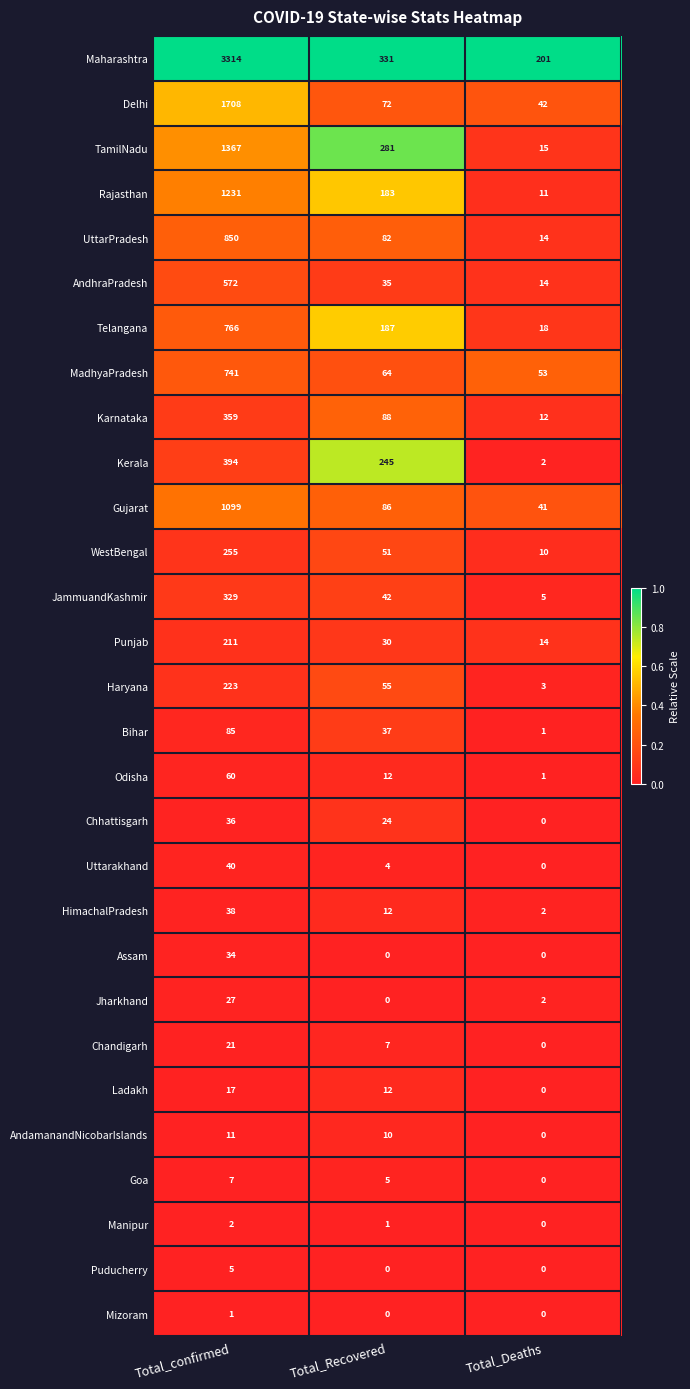

Where is Karnataka nearest to the value 185?

Total_Recovered